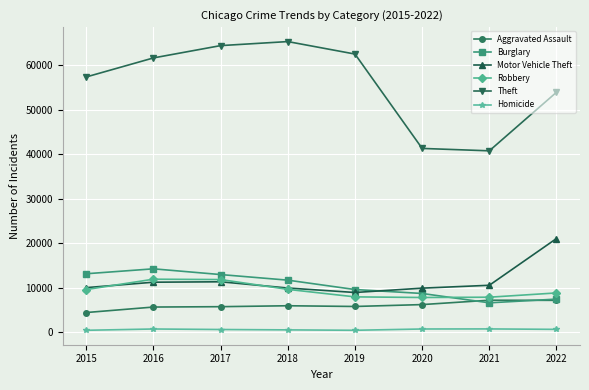

True or false: Homicide and Robbery cross at least once.

False